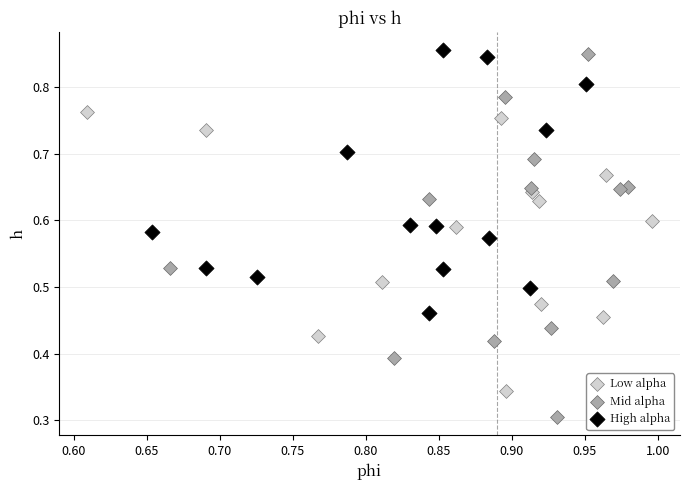

Which series has the widest spread of Y values?

Mid alpha